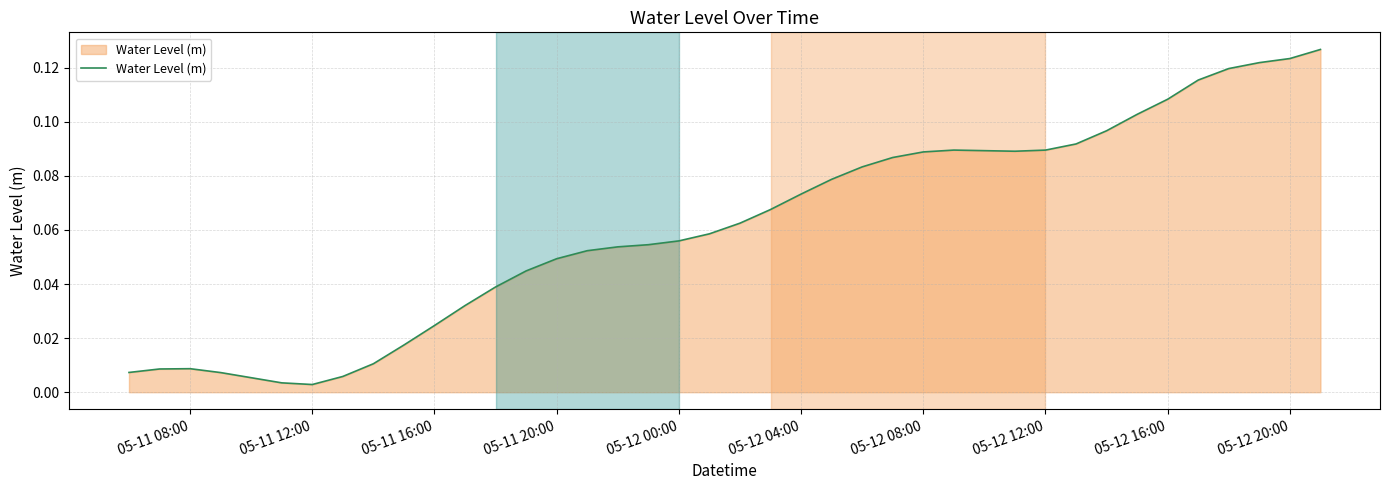

Does the chart have visible grid lines?

Yes